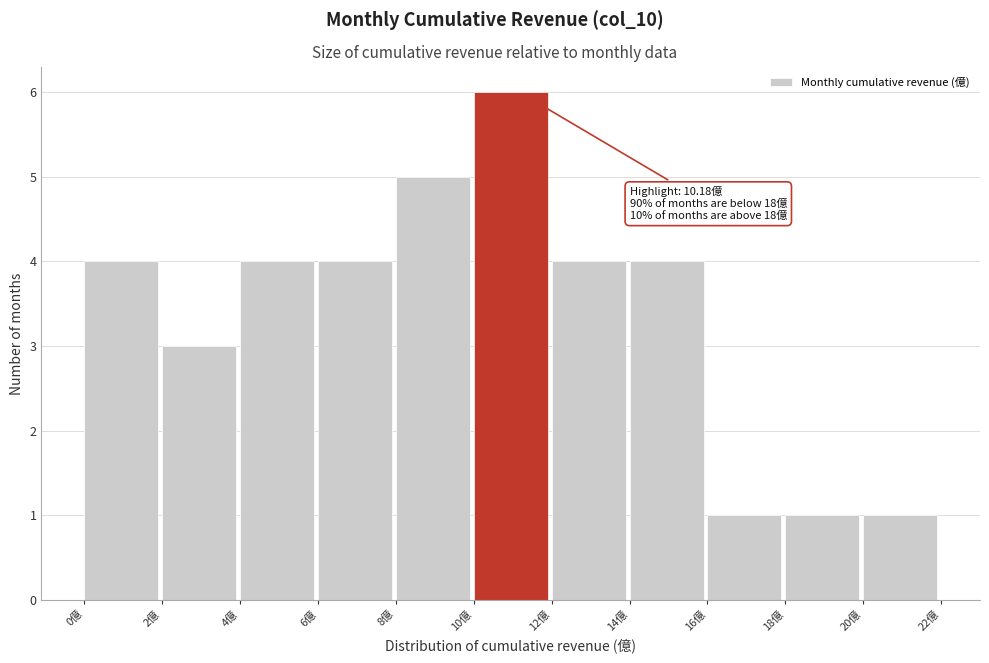

Over which range of the x-axis is the bar tallest?

10 to 12